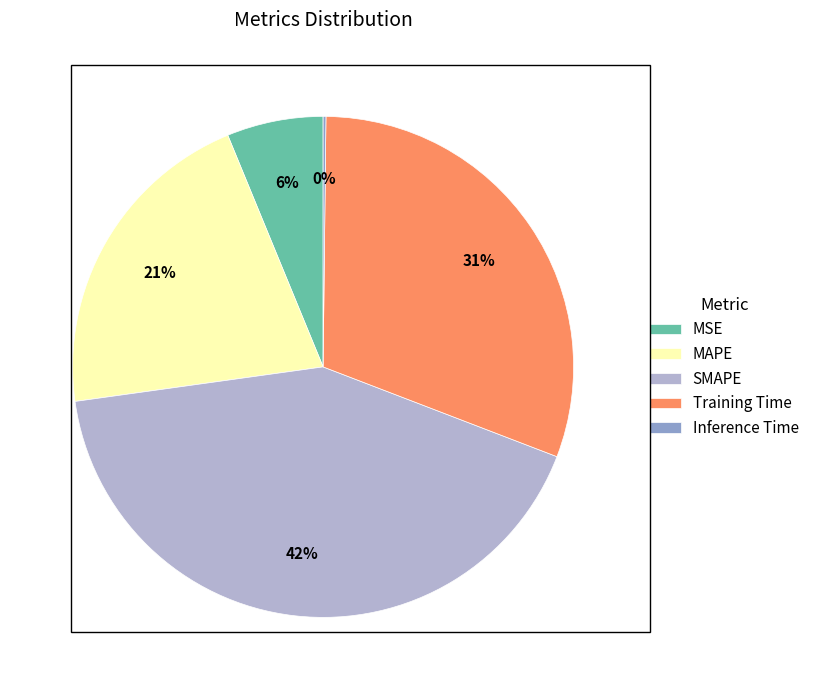

To the nearest percent, what percentage of the pie is Training Time?

31%